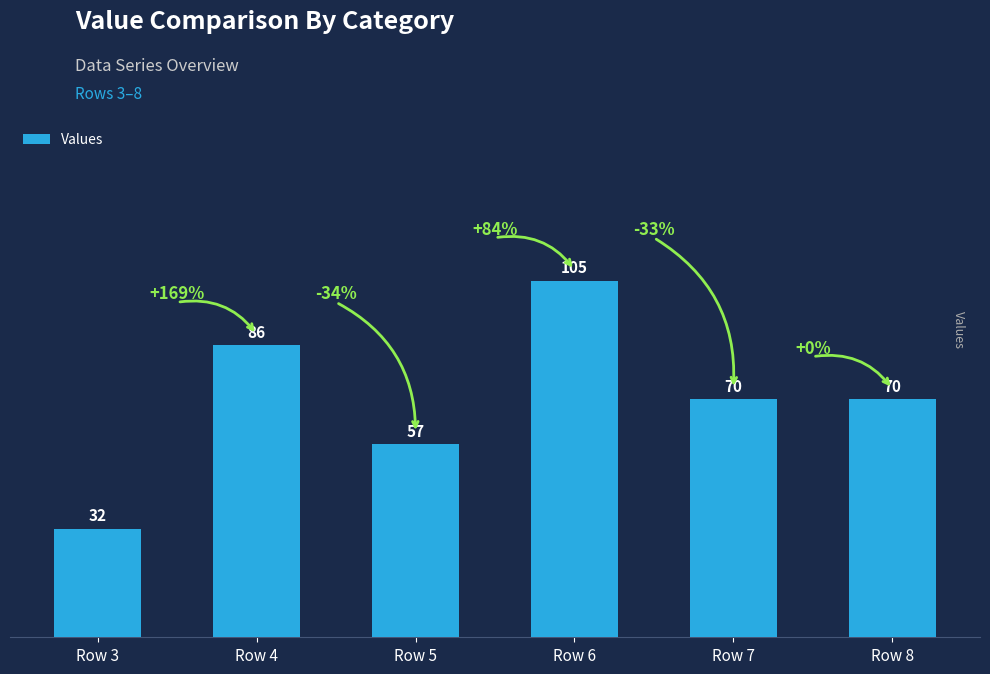

Does the chart contain stacked bars?

No